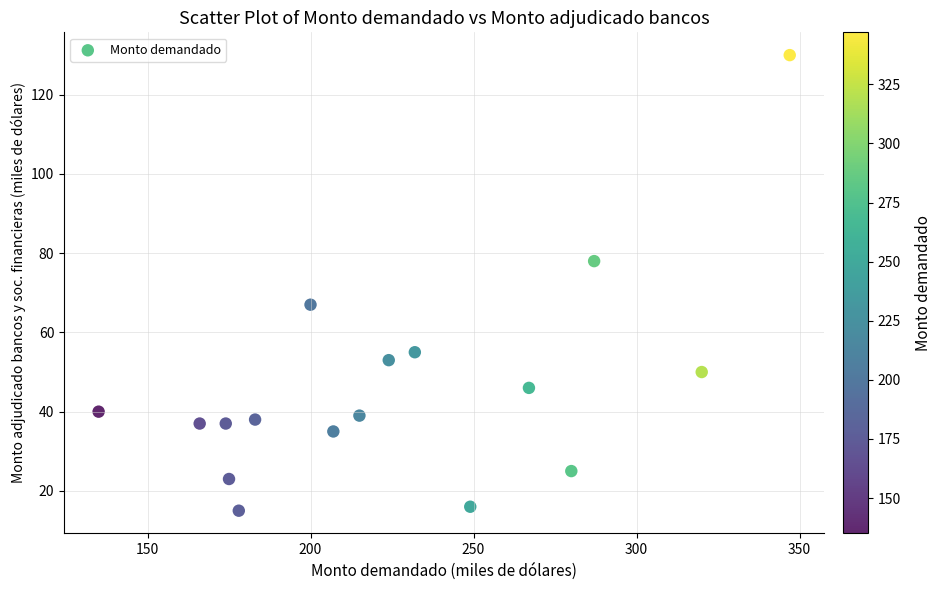

What is the range of Y values (max minus min)?

115